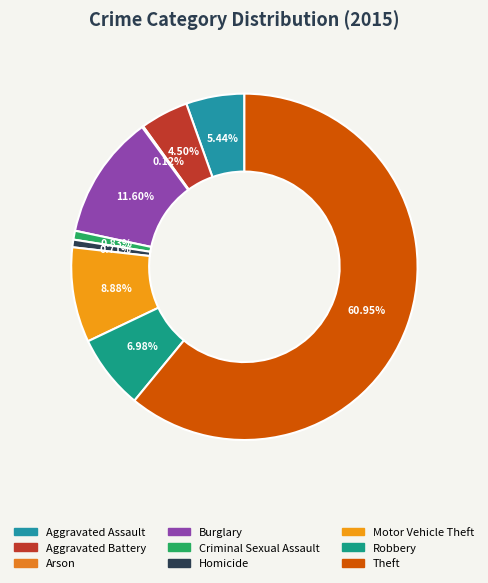

To the nearest percent, what is the difference between the Criminal Sexual Assault and Robbery slice percentages?

6%